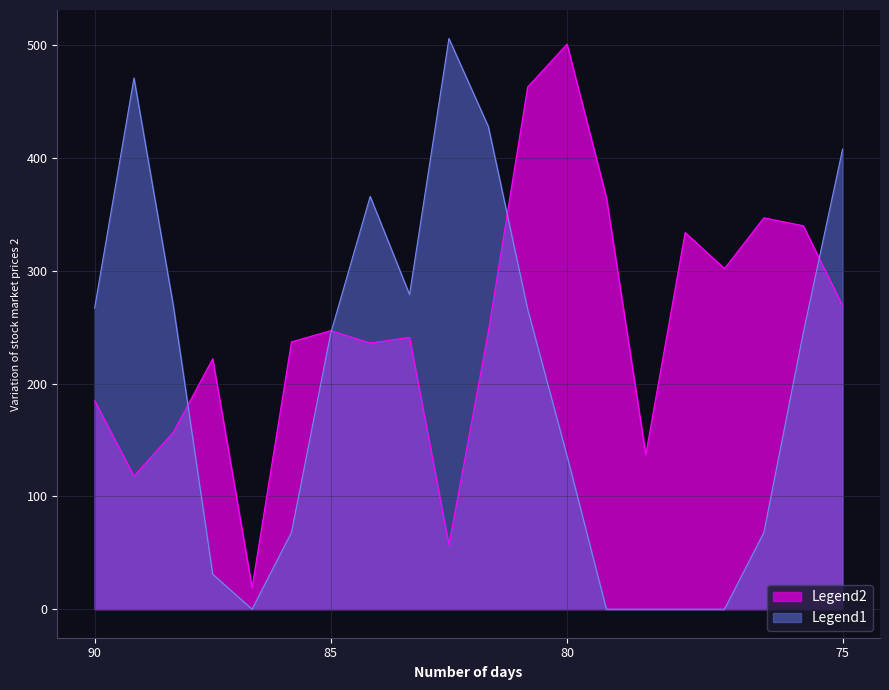

Which series has the largest range (max minus min)?

Legend1